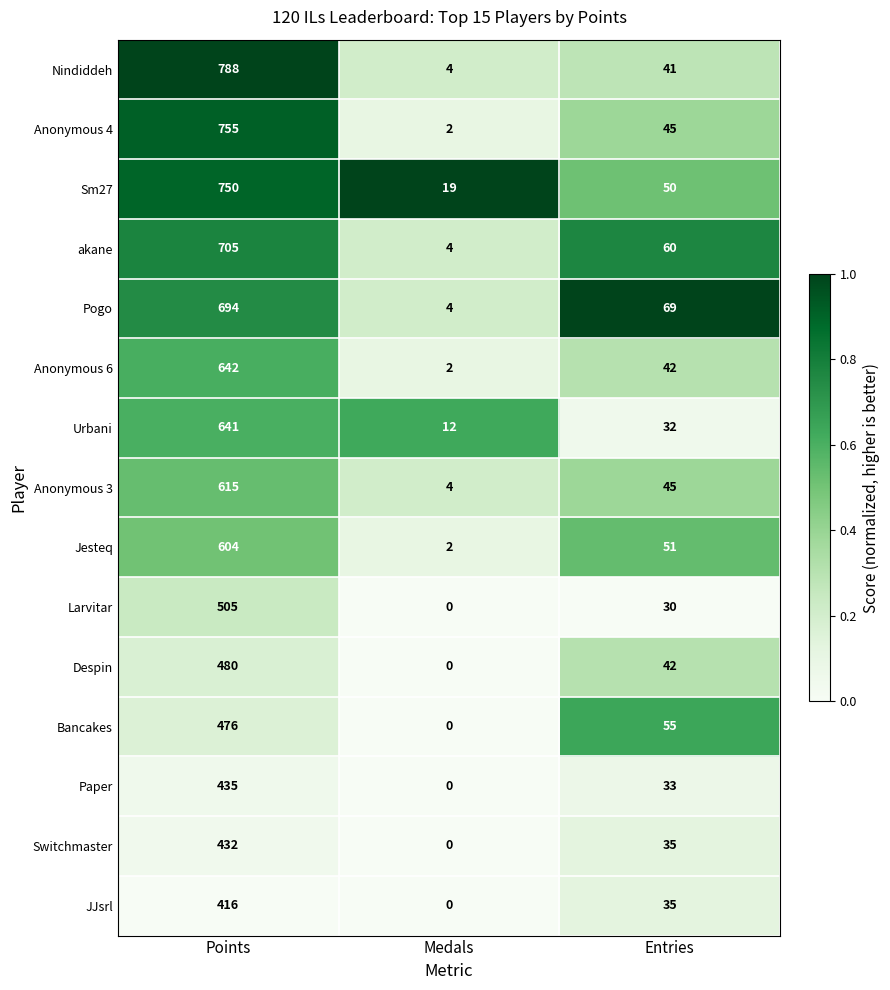

What is the spread (max minus min) of values at Entries?

39